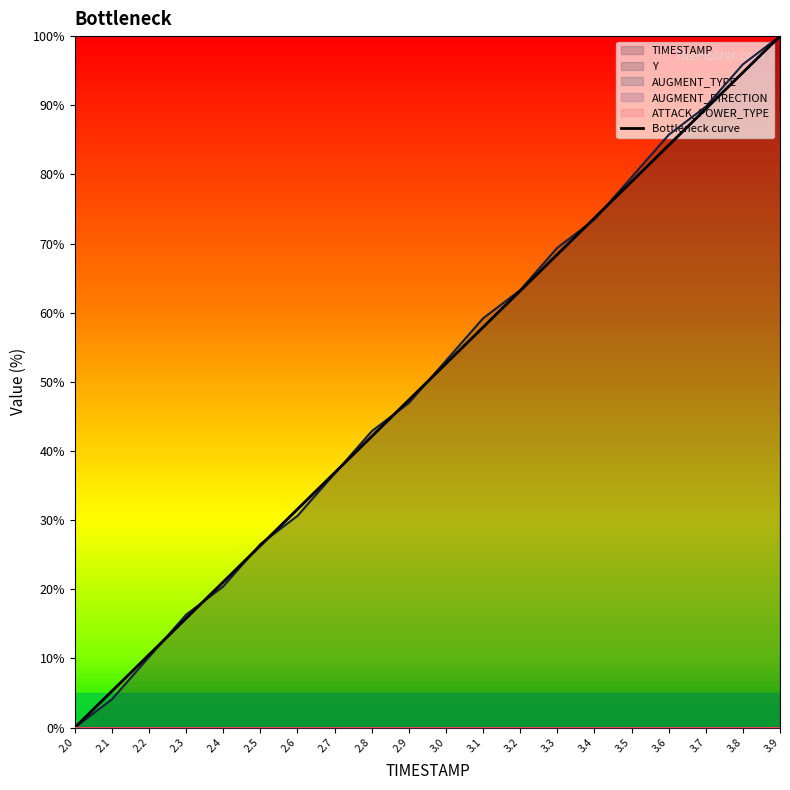

What is the change in value from 2.6 to 3.2?

+31.6